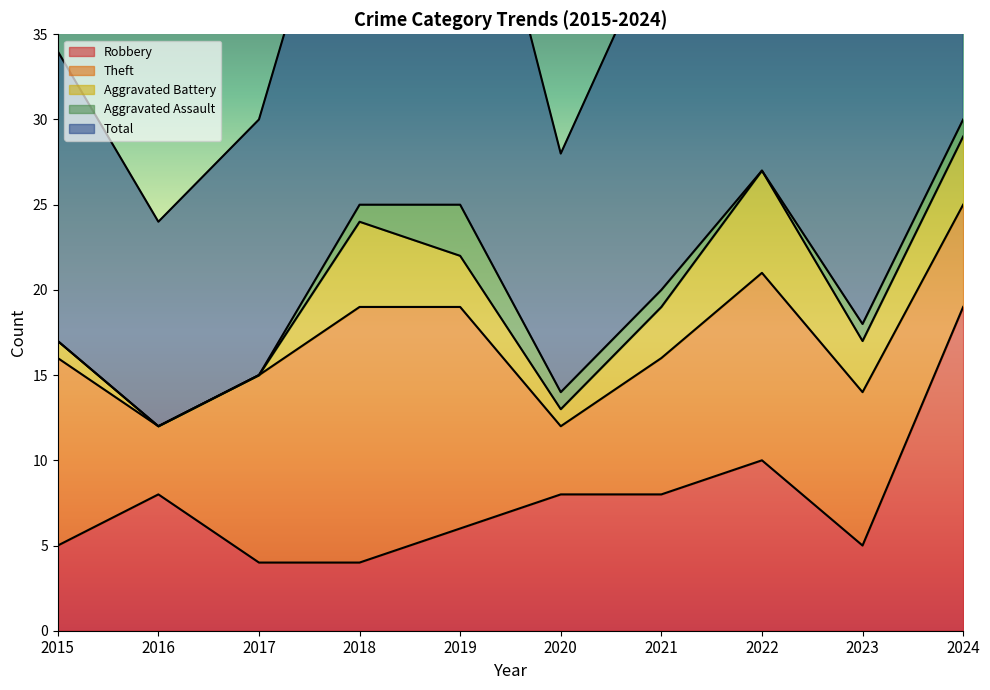

Reading left to right, list all the values displayed in this chart.

Robbery: 2015=5	2016=8	2017=4	2018=4	2019=6	2020=8	2021=8	2022=10	2023=5	2024=19
Theft: 2015=11	2016=4	2017=11	2018=15	2019=13	2020=4	2021=8	2022=11	2023=9	2024=6
Aggravated Battery: 2015=1	2016=0	2017=0	2018=5	2019=3	2020=1	2021=3	2022=6	2023=3	2024=4
Aggravated Assault: 2015=0	2016=0	2017=0	2018=1	2019=3	2020=1	2021=1	2022=0	2023=1	2024=1
Total: 2015=17	2016=12	2017=15	2018=25	2019=26	2020=14	2021=21	2022=28	2023=18	2024=30